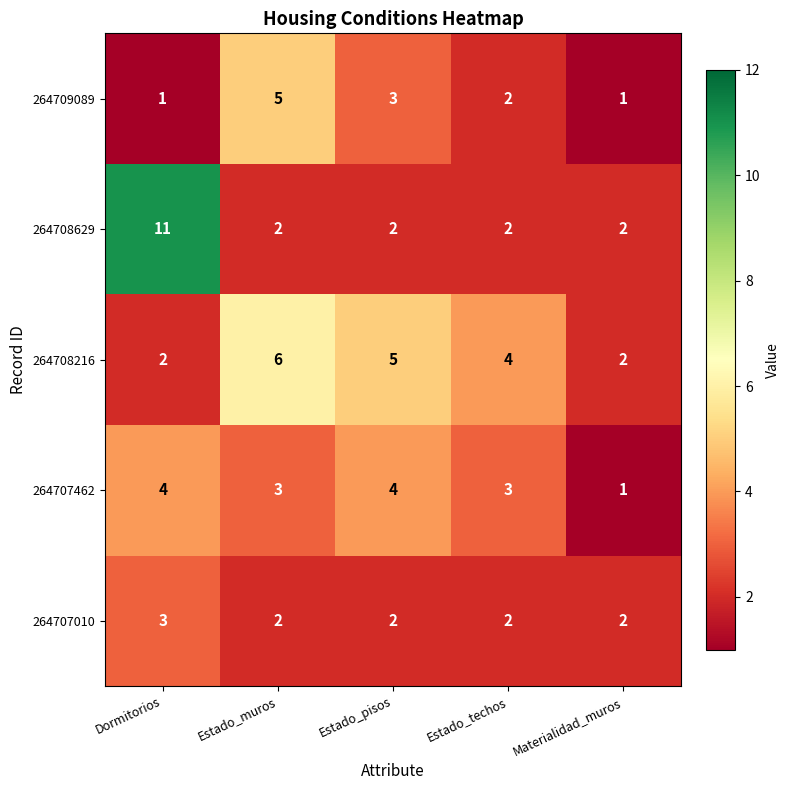

What is the difference between the maximum and minimum values in the 264709089 series?

4